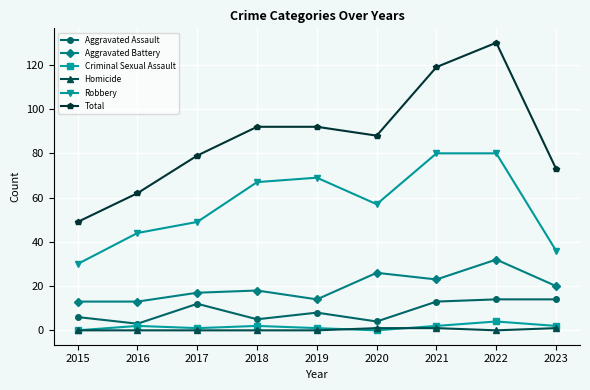

Count the number of data series in this chart.

6